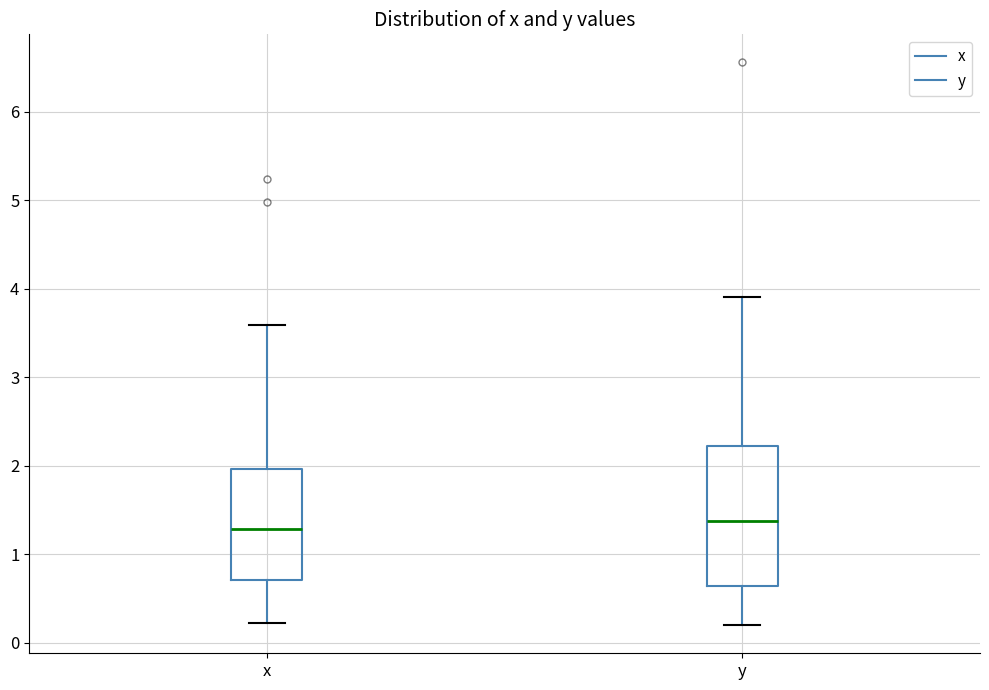

Which box is the tallest, from its lower edge to its upper edge?

y